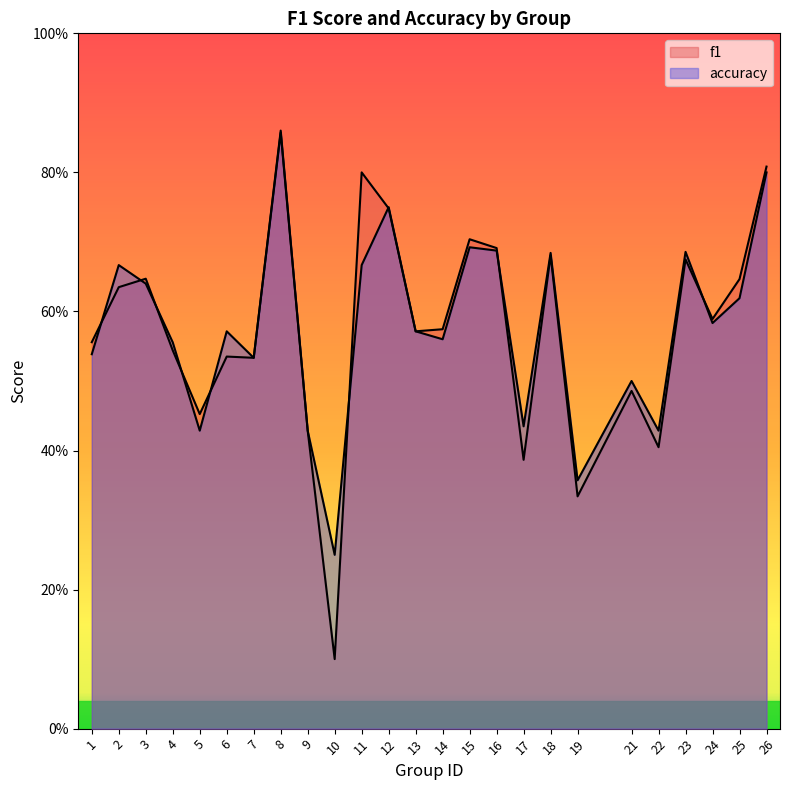

After their last crossing, which series has the higher values: f1 or accuracy?

f1